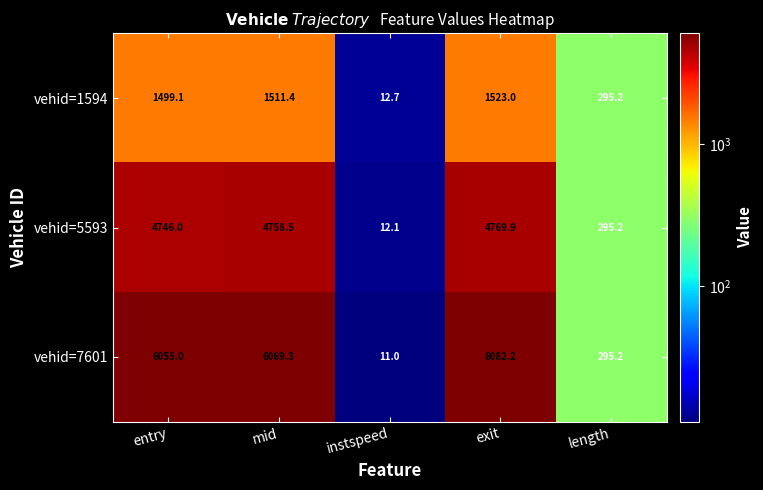

What is the total value across all series at mid?

12339.2